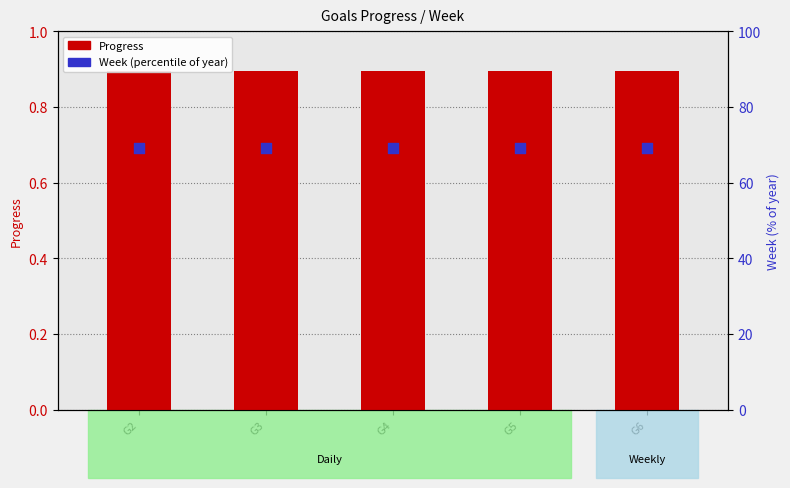

At how many categories does at least one series exceed 56?

5